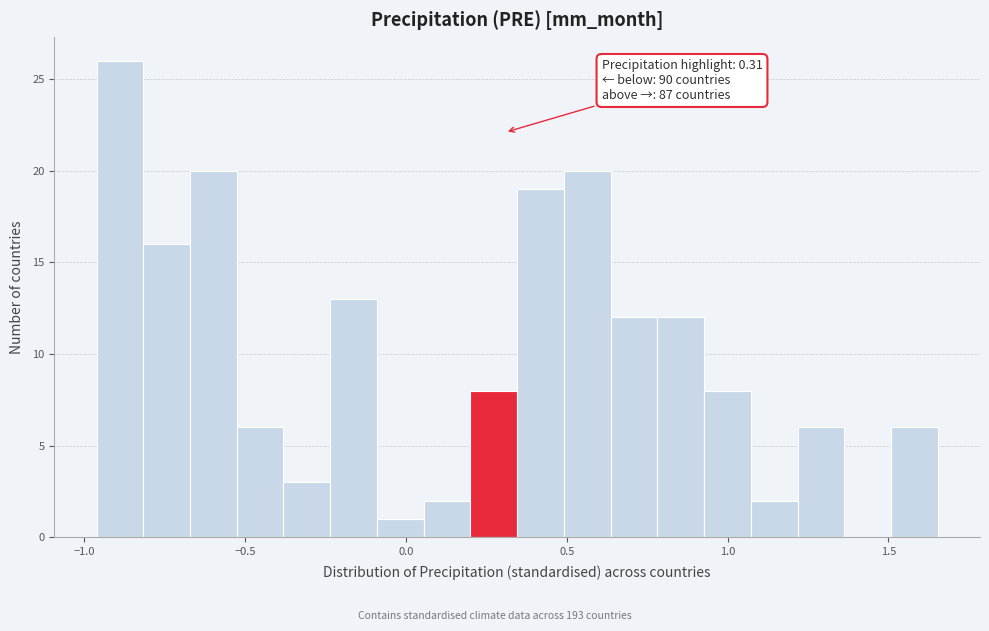

Around what value on the x-axis is the tallest bar? Give the approximate position of its centre, as read against the axis.

-0.90